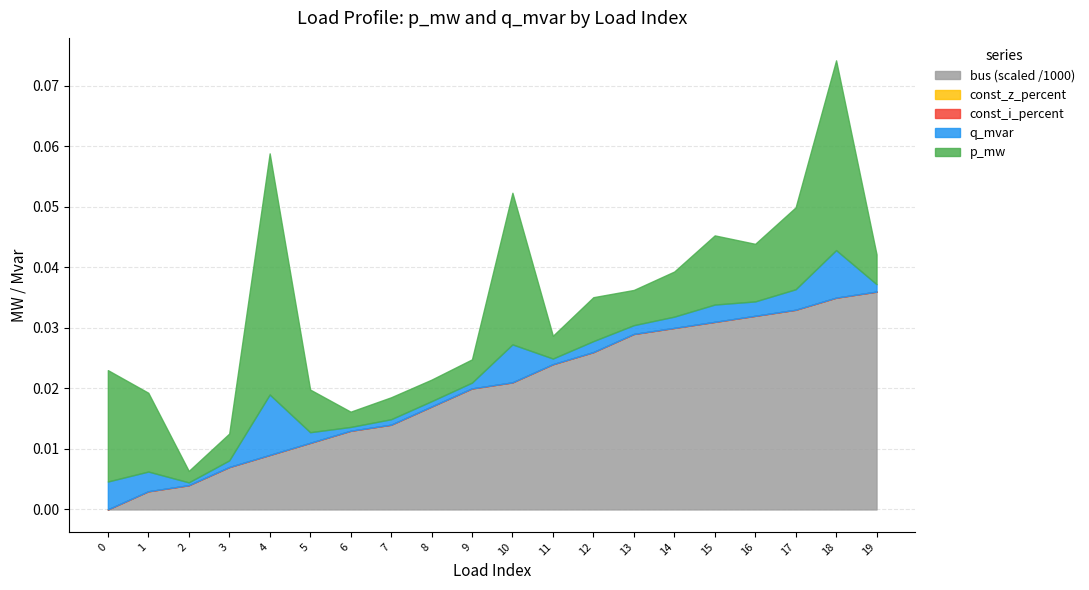

True or false: const_z and bus_scaled intersect in this chart.

False